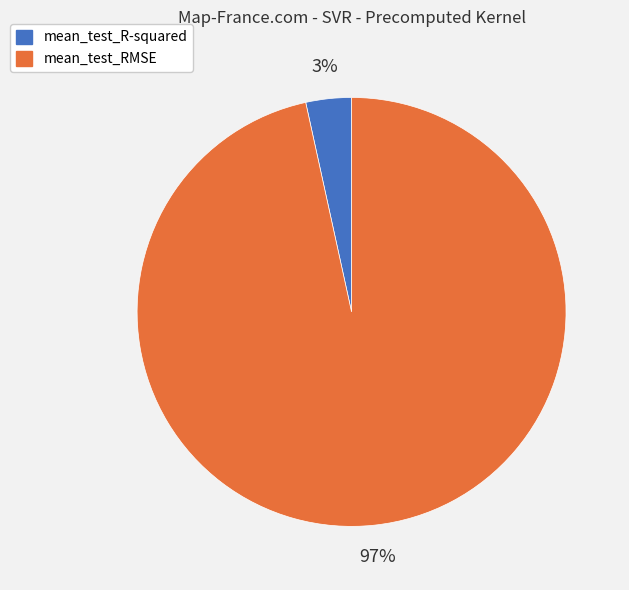

True or false: mean_test_R-squared accounts for 3% of the total.

True